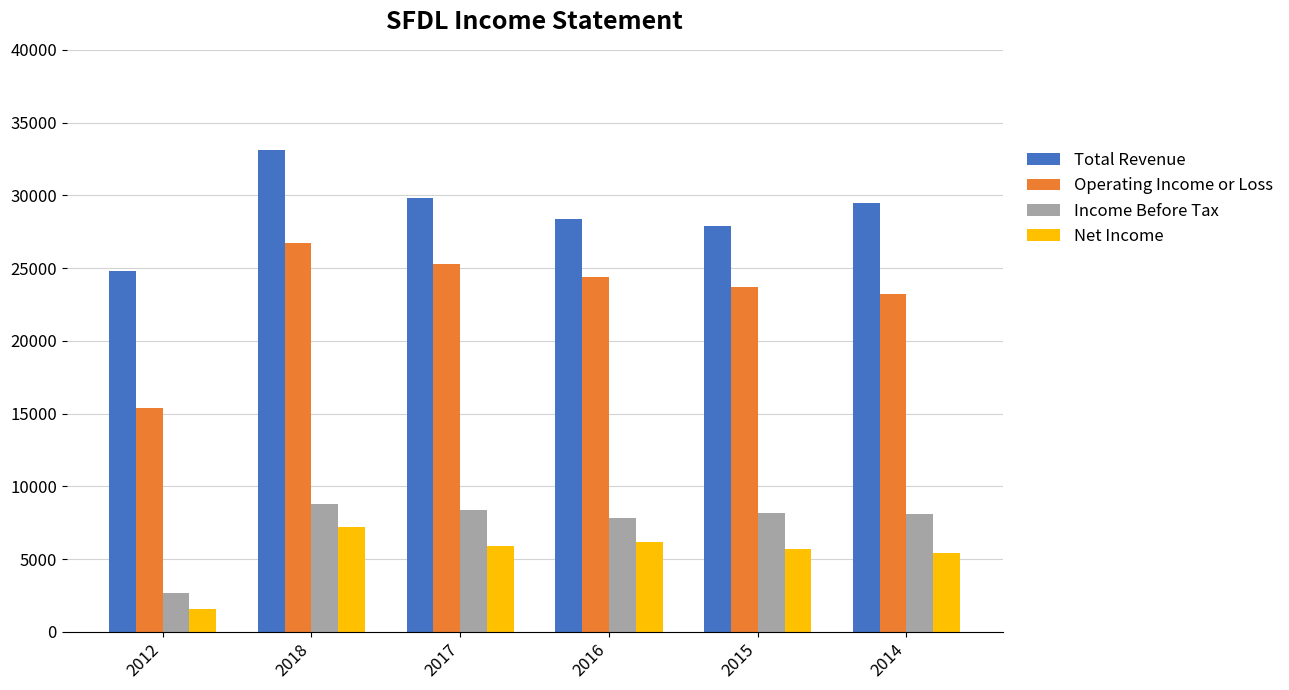

How many bars are there in total?

24